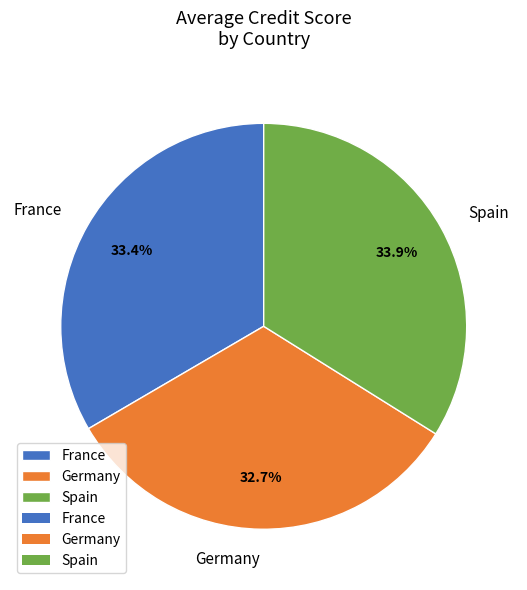

Does Spain account for over 50% of the chart?

No